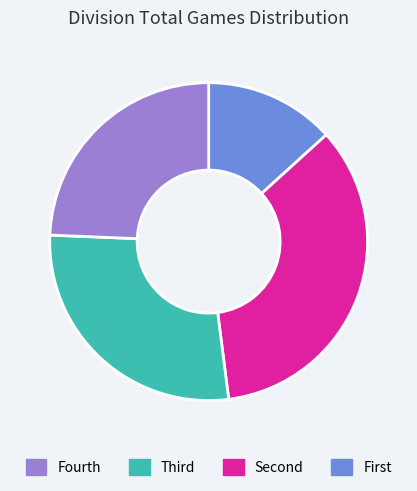

Is there a majority slice in this chart?

No